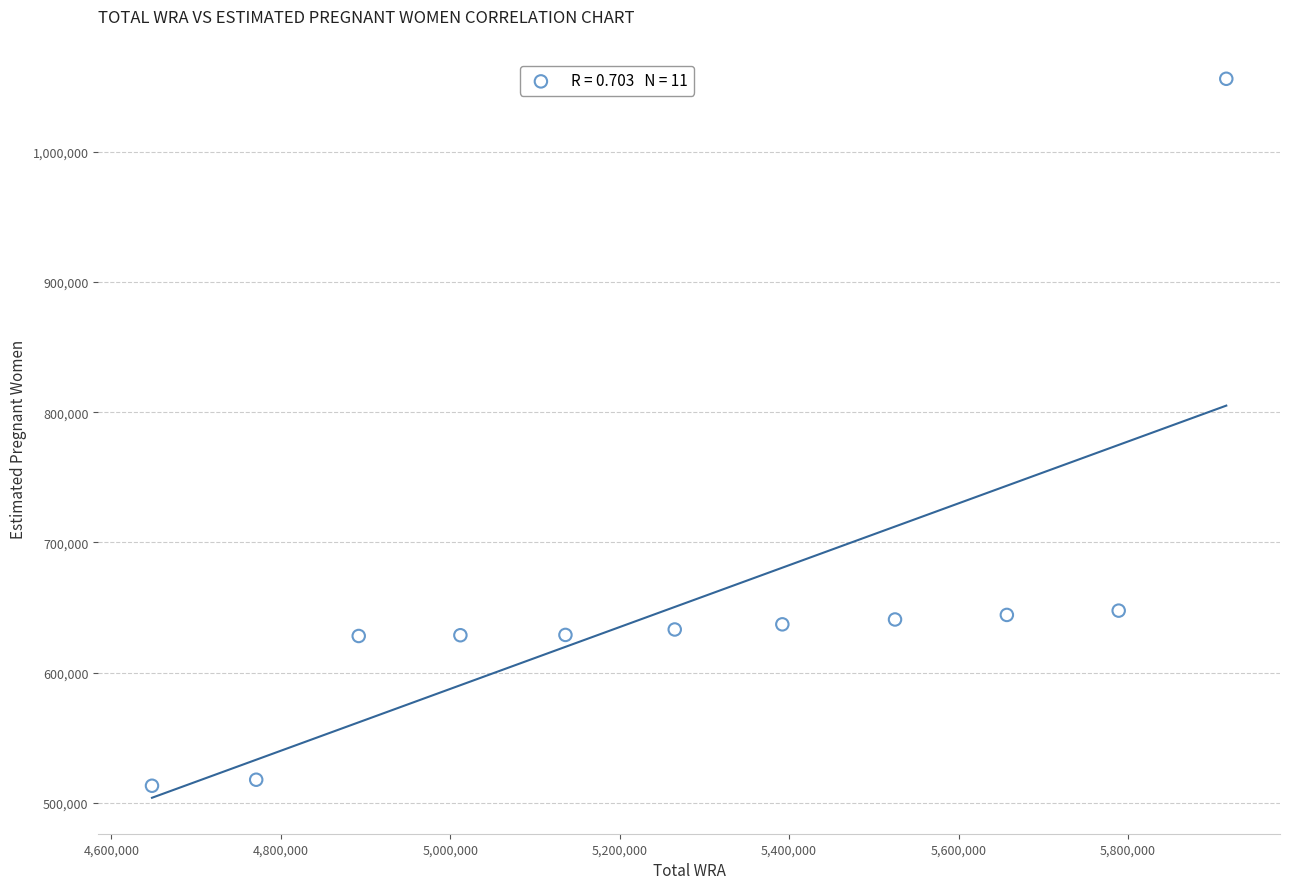

What is the range of Y values (max minus min)?

543266.0